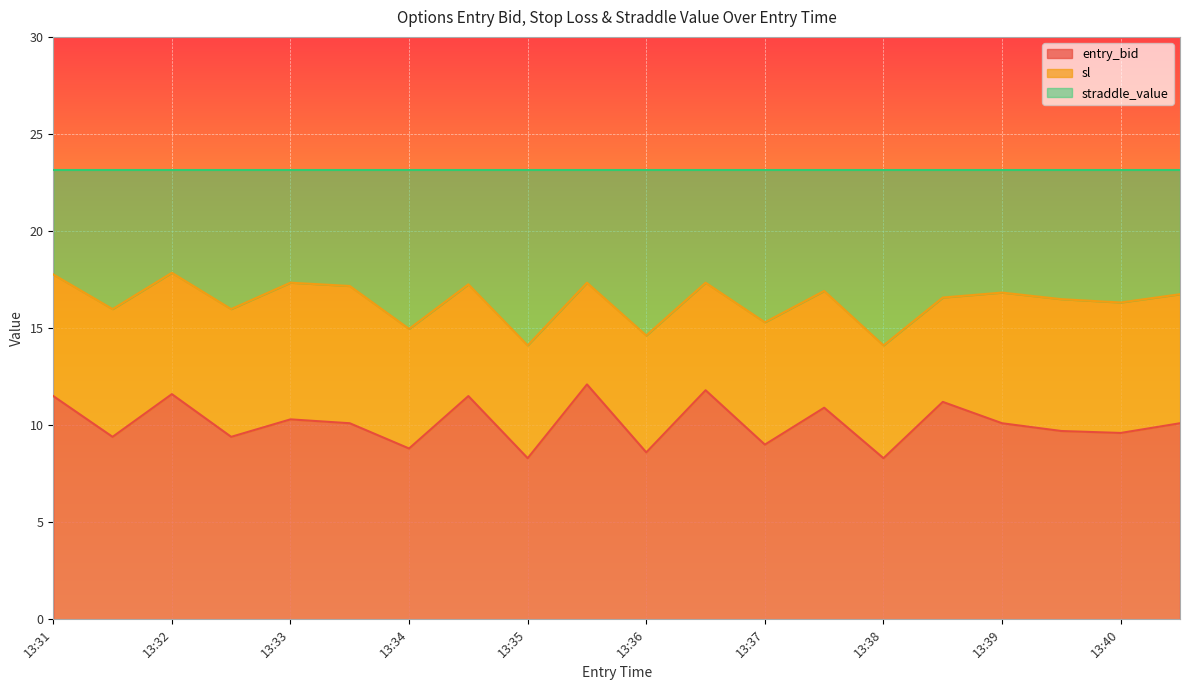

What is the minimum value for entry_bid?

8.3